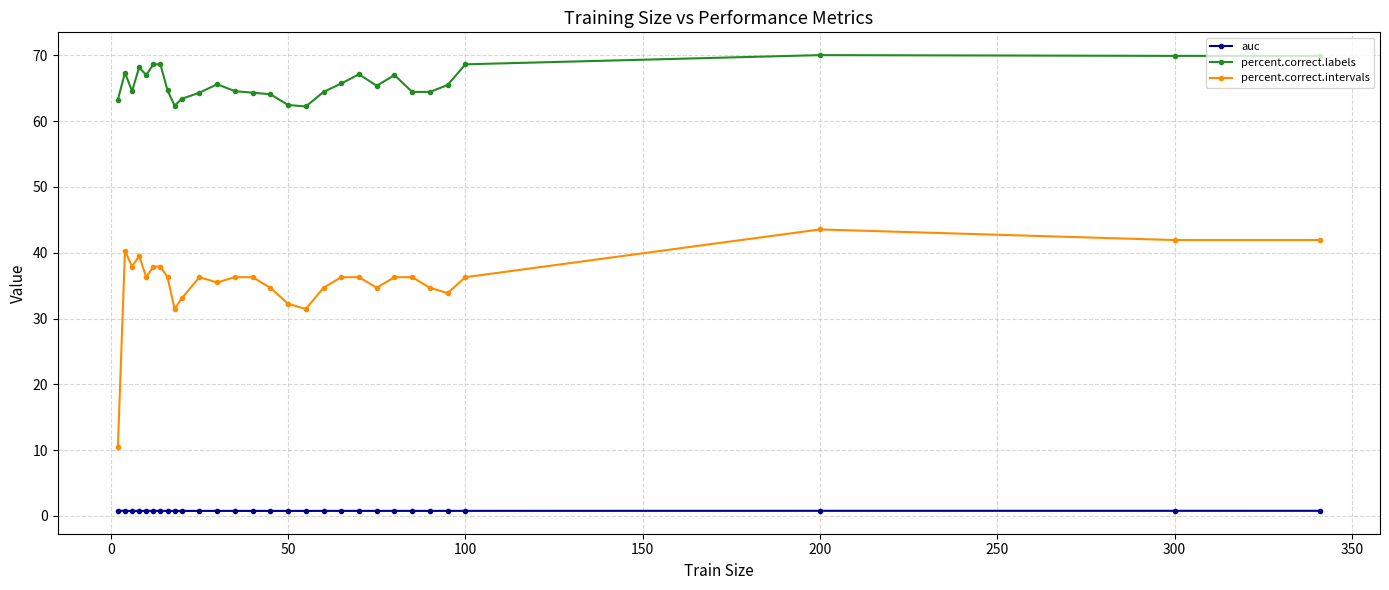

What is the sum of all percent.correct.intervals values?

1030.6